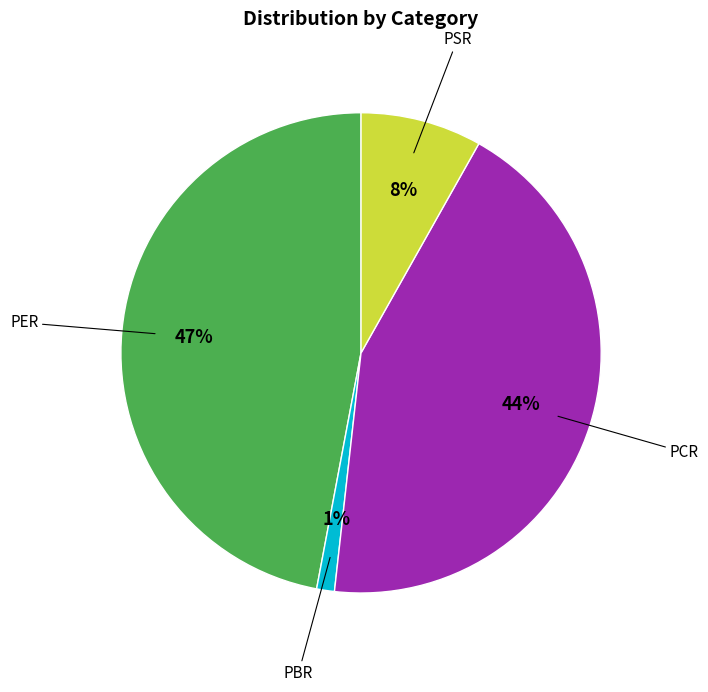

The PCR slice represents 44% of the pie. True or false?

True